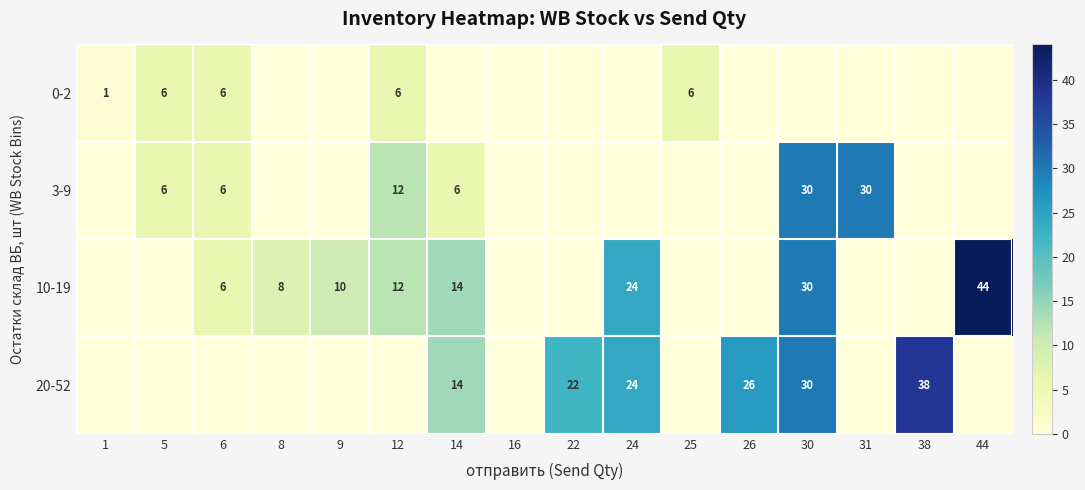

The 0-2 series shows 1 at 1. True or false?

True